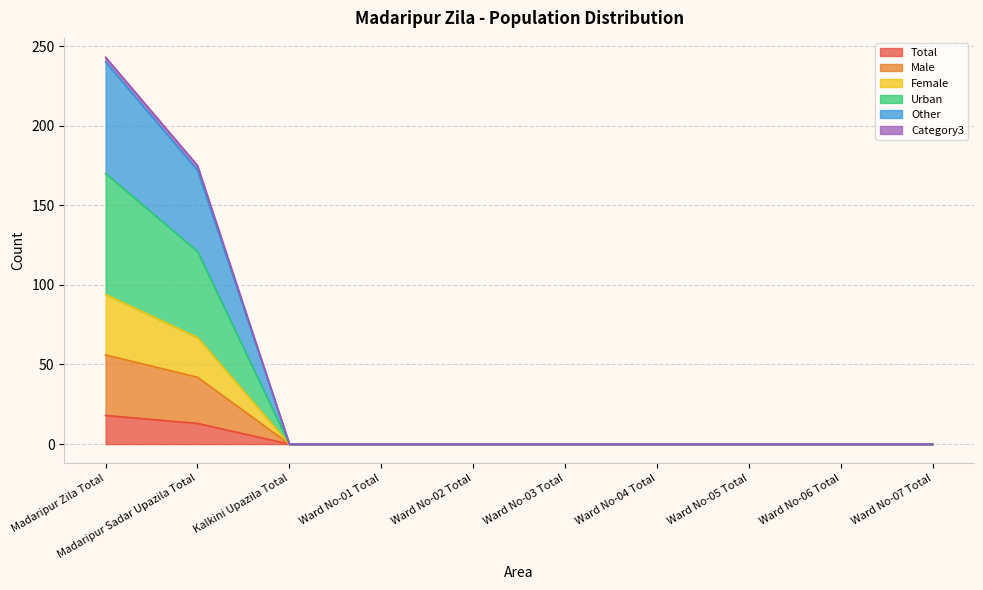

What are all the series names shown in the legend?

Total, Male, Female, Urban, Other, Category3